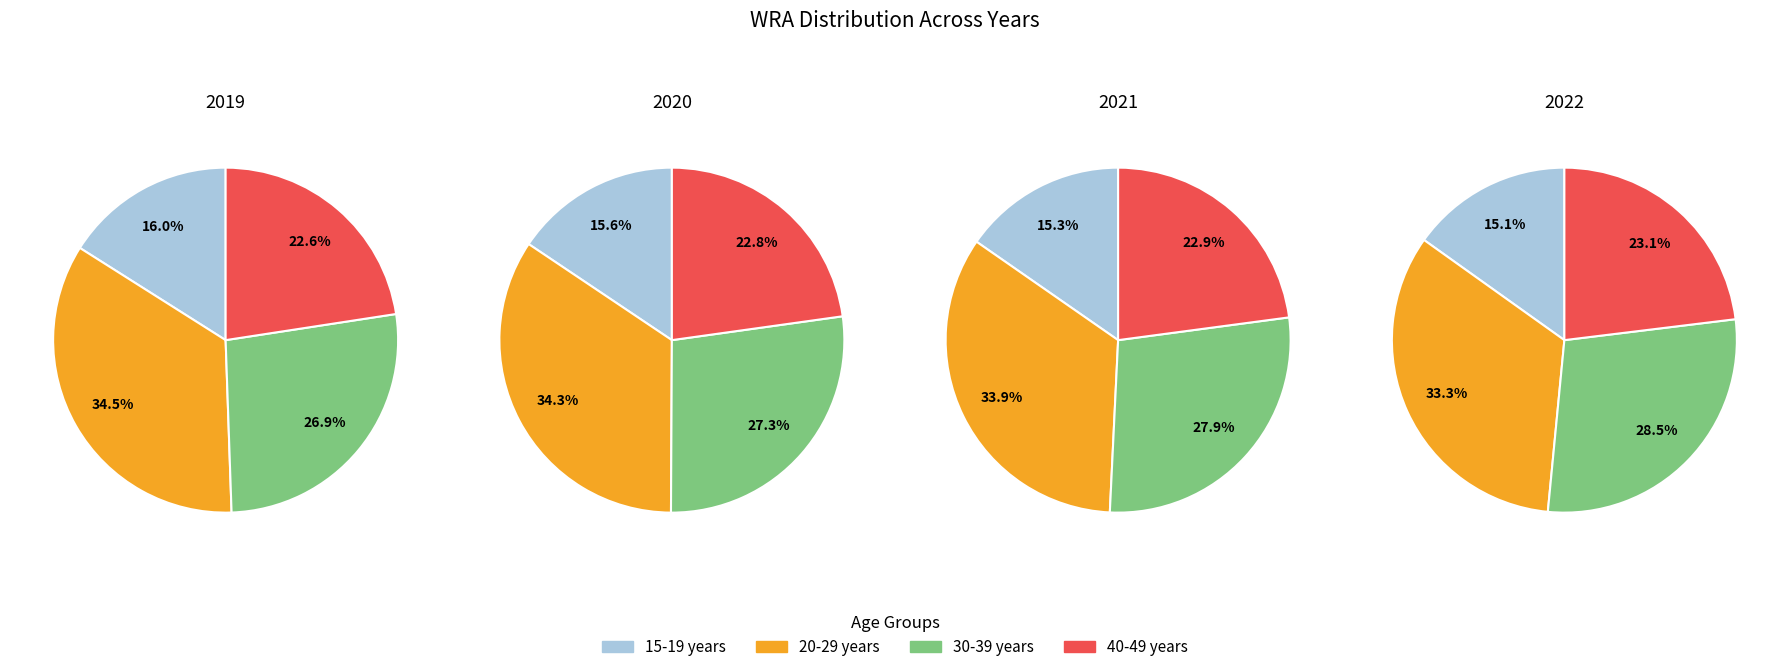

Is there any slice that represents more than half of the pie?

No